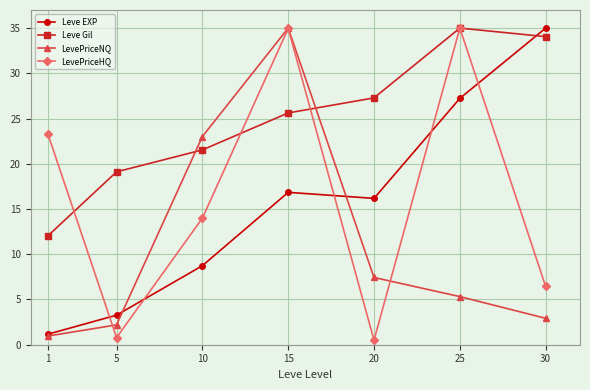

At which label does Leve Gil first exceed 25?

15